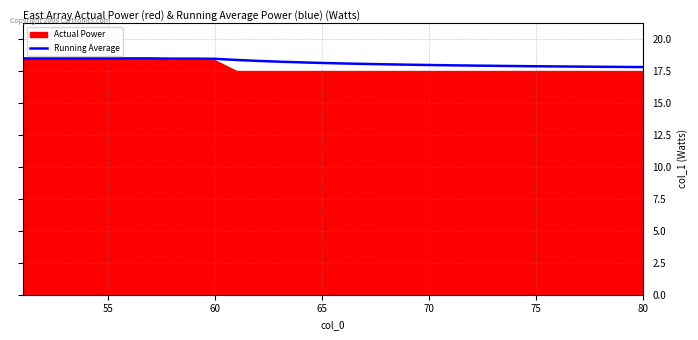

What is the greatest value displayed?

18.5